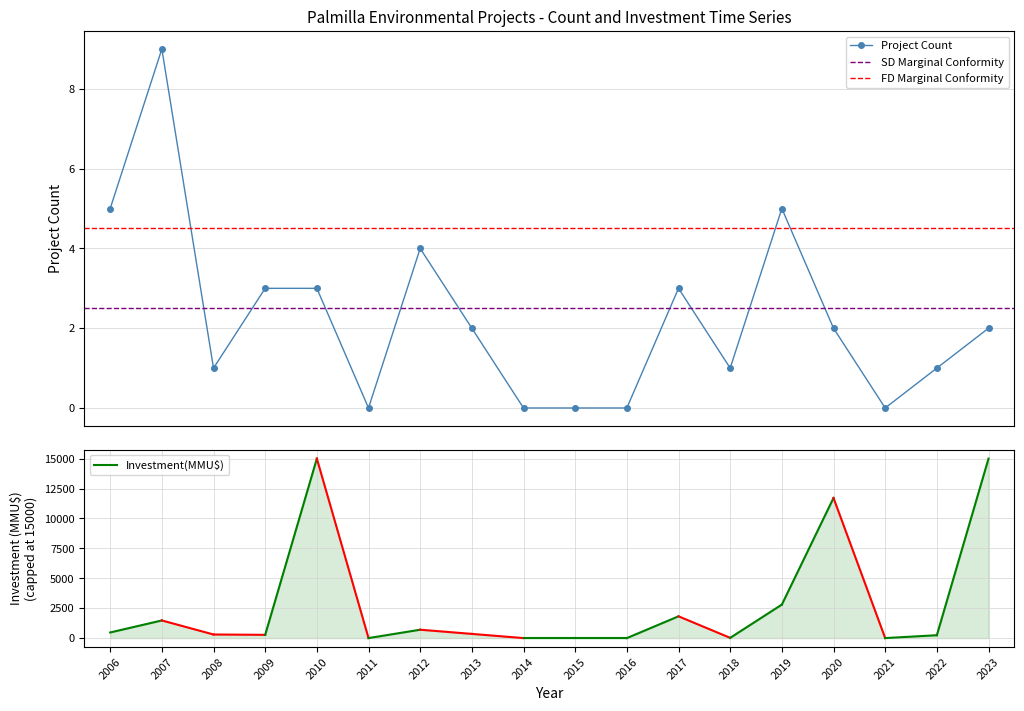

Reading left to right, list all the values displayed in this chart.

5	9	1	3	3	0	4	2	0	0	0	3	1	5	2	0	1	2